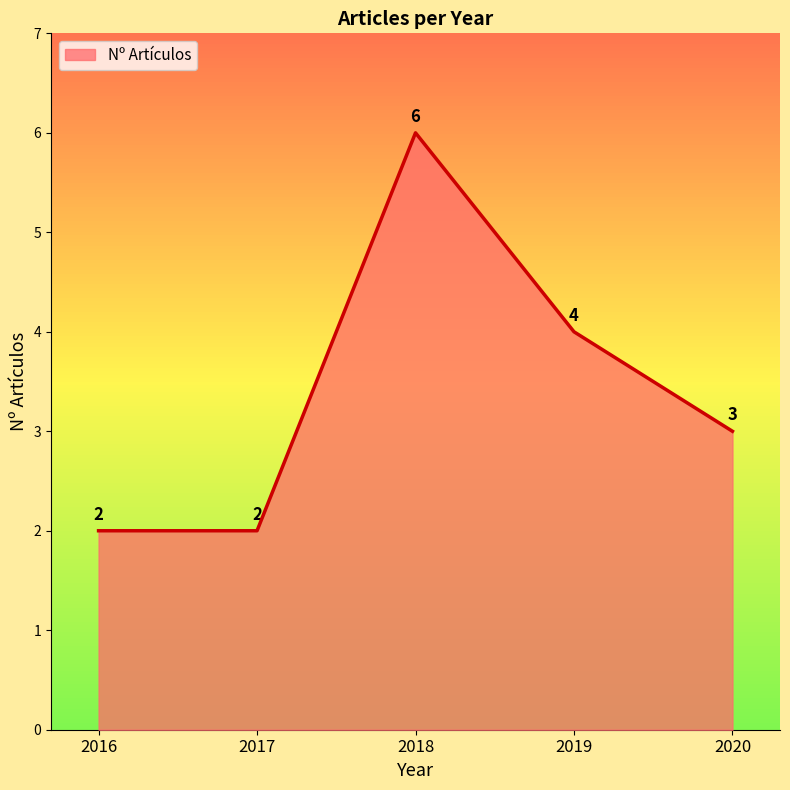

What is the maximum value shown in the chart?

6